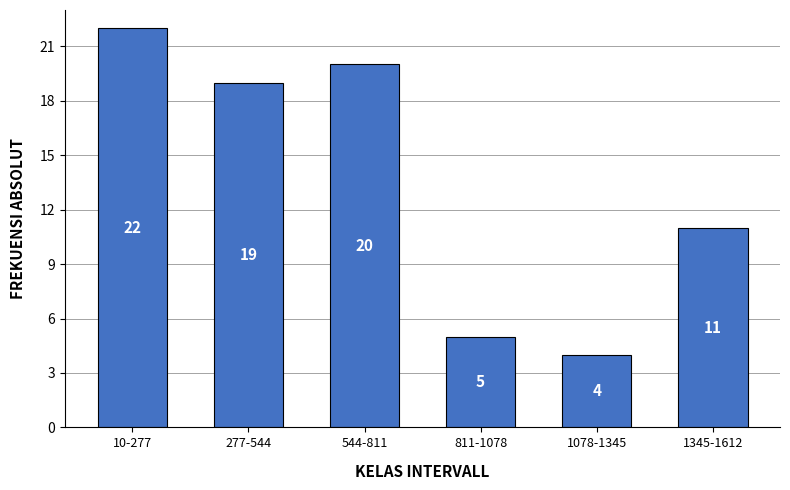

Reading right to left, what are all the values shown in this chart?

11	4	5	20	19	22